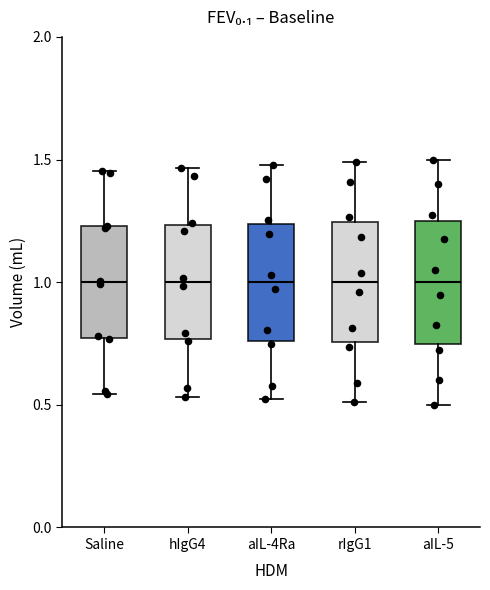

Reading left to right, transcribe this box plot: for each box, give where its median line is, the range the box spans, and where its two whiskers end, as read against the y-axis. The values are not printed on the chart, so give them approximately, as read against the axis.

Saline: median 1.00, box 0.75 to 1.25, whiskers 0.55 to 1.45
hIgG4: median 1.00, box 0.75 to 1.25, whiskers 0.55 to 1.45
aIL-4Ra: median 1.00, box 0.75 to 1.25, whiskers 0.50 to 1.50
rIgG1: median 1.00, box 0.75 to 1.25, whiskers 0.50 to 1.50
aIL-5: median 1.00, box 0.75 to 1.25, whiskers 0.50 to 1.50